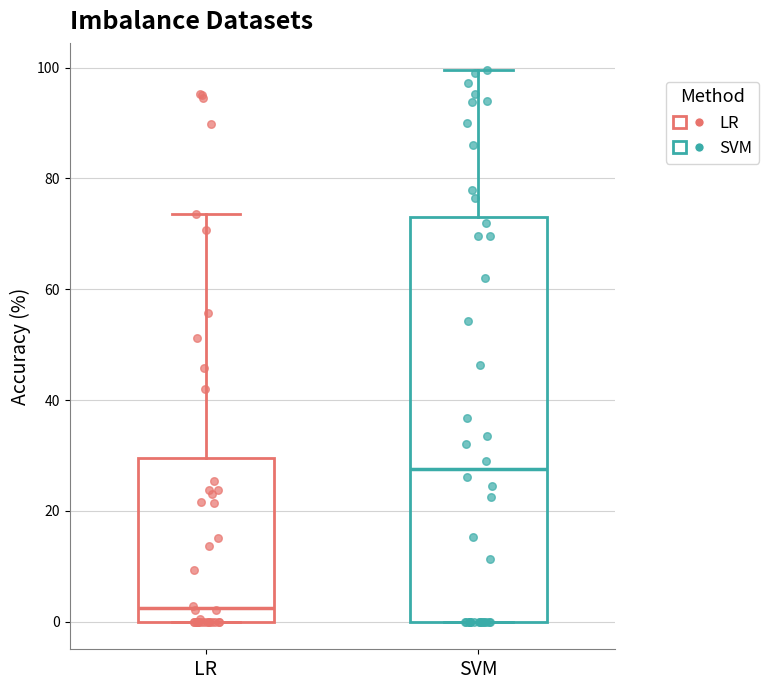

Which box is the tallest, from its lower edge to its upper edge?

SVM